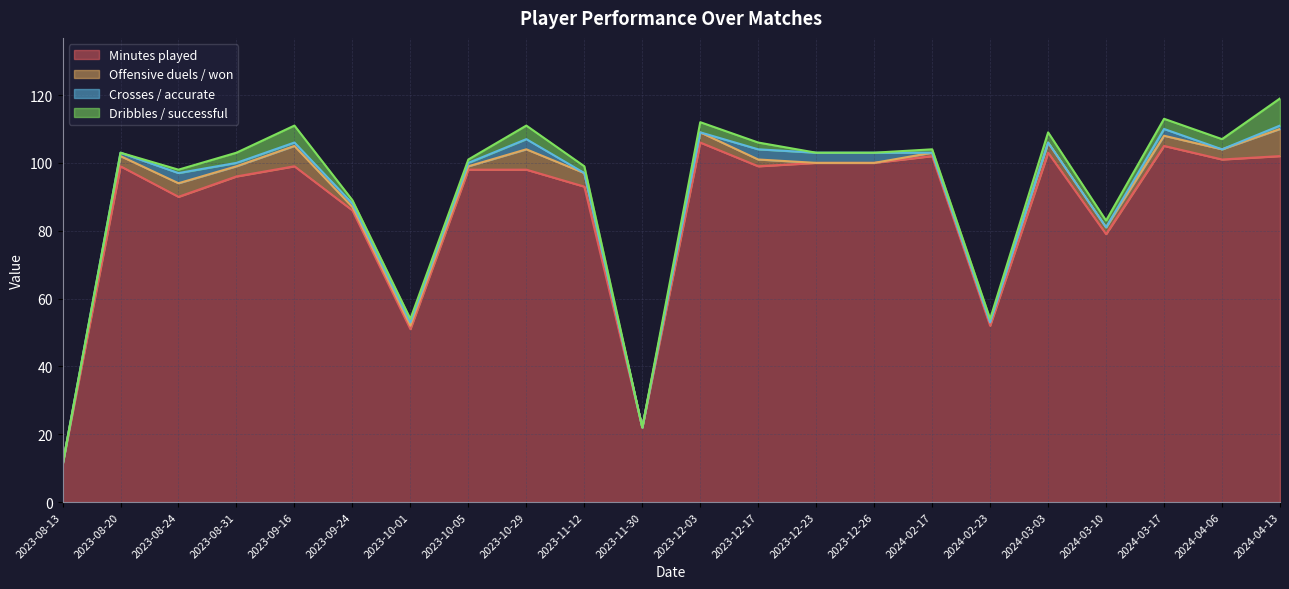

What are all the series names shown in the legend?

Minutes played, Offensive duels / won, Crosses / accurate, Dribbles / successful